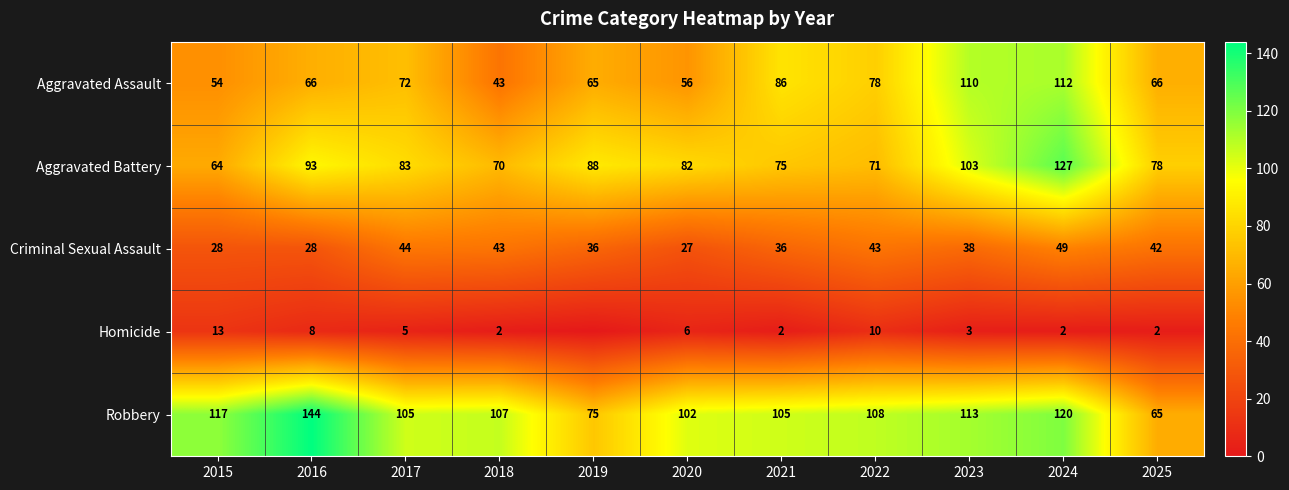

At which label does Robbery first exceed 107?

2015